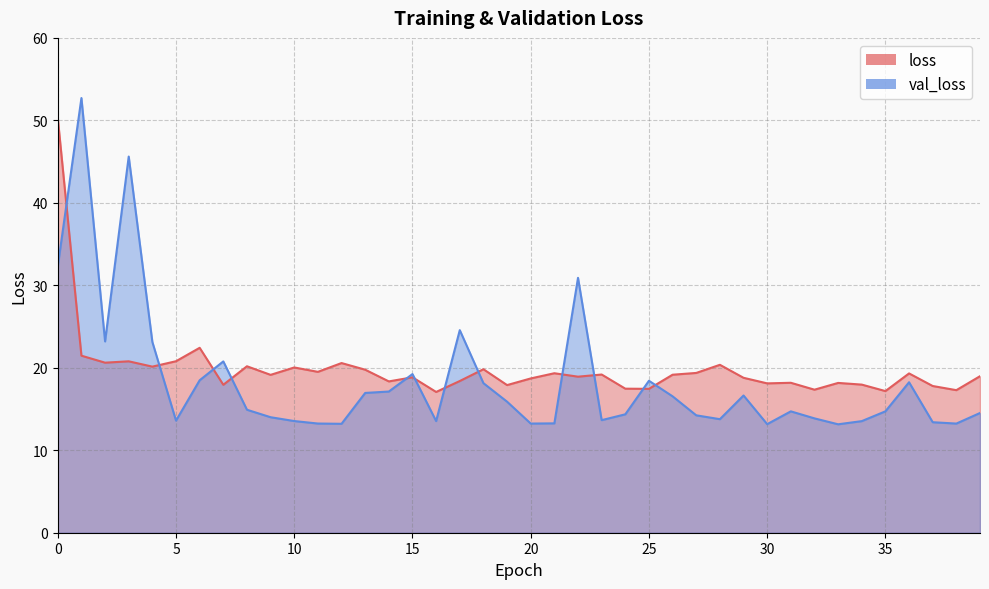

What are all the series names shown in the legend?

loss, val_loss